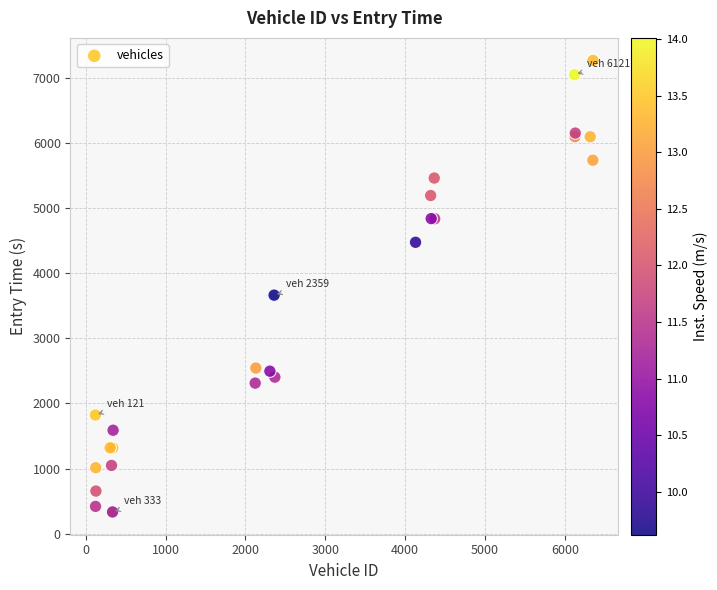

What Y value in the scatter plot is closest to 3797?

3661.6